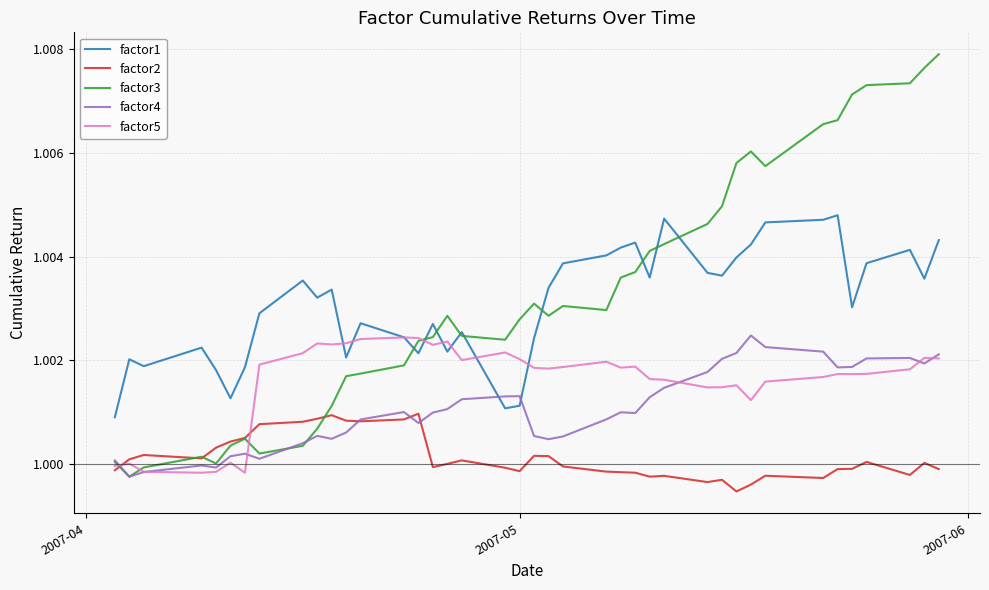

Which series has the largest range (max minus min)?

factor3